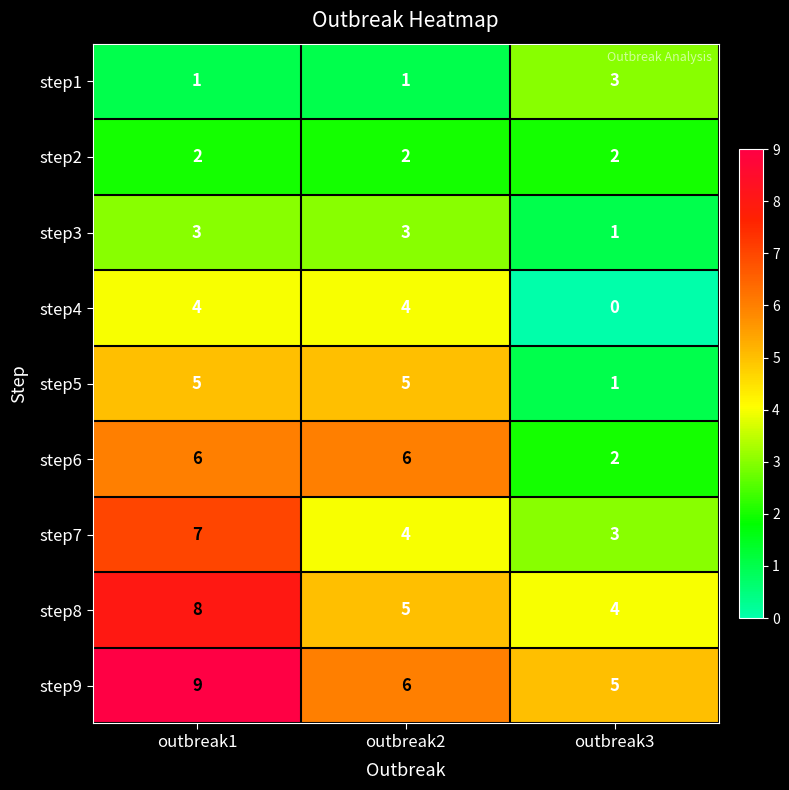

Is it true that step7 equals 7 at outbreak1?

True